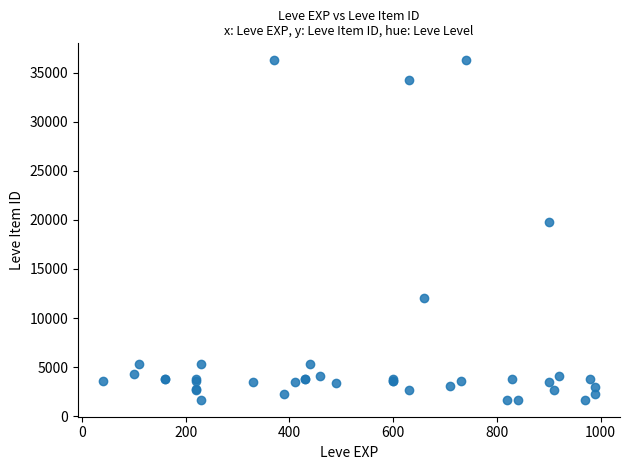

What Y value in the scatter plot is closest to 18967?

19744